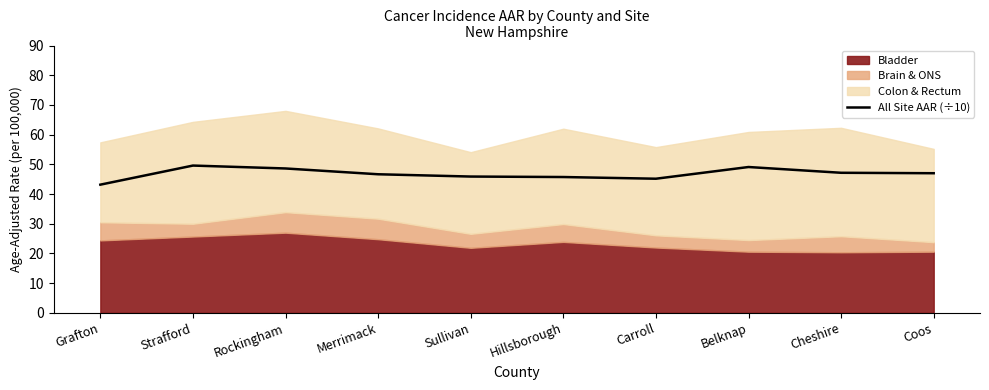

At which category does the chart reach its minimum across all series?

Grafton